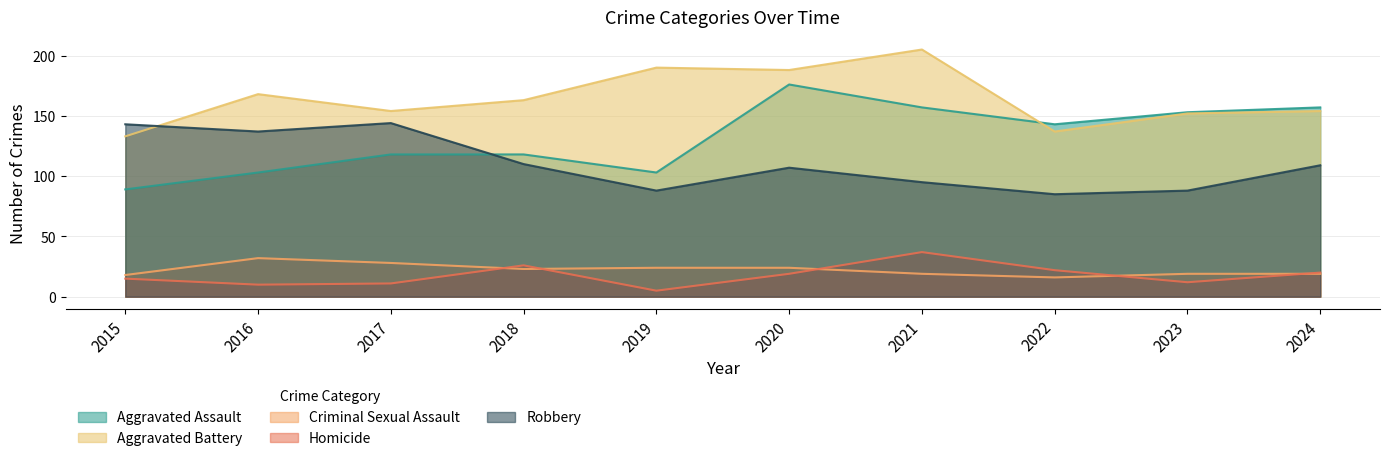

Which has a higher value, 2018 or 2020?

2020